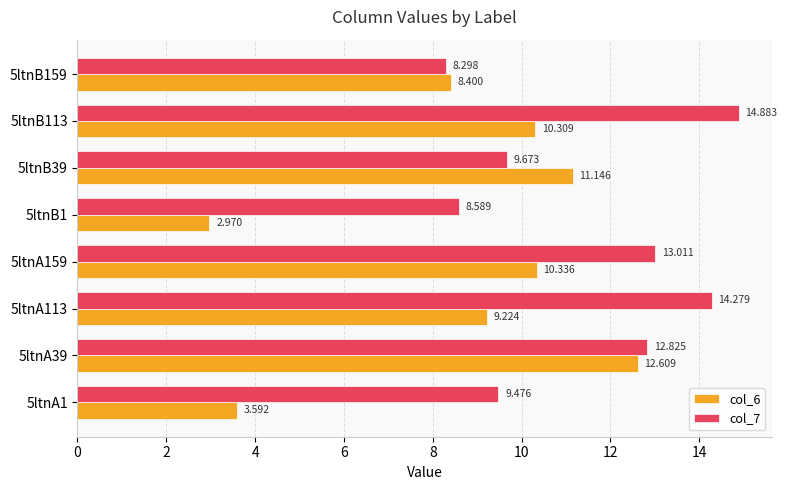

Is the value of col_7 at 5ltnA159 greater than the value of col_6 at 5ltnA113?

Yes